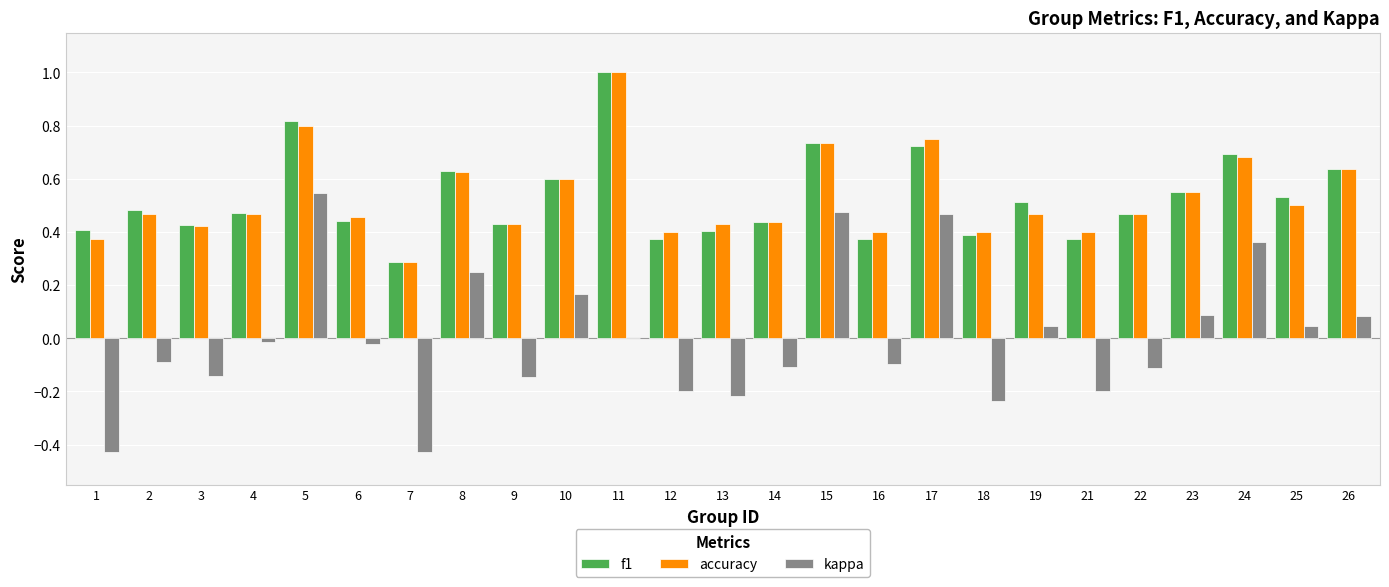

What is the greatest value displayed?

1.0